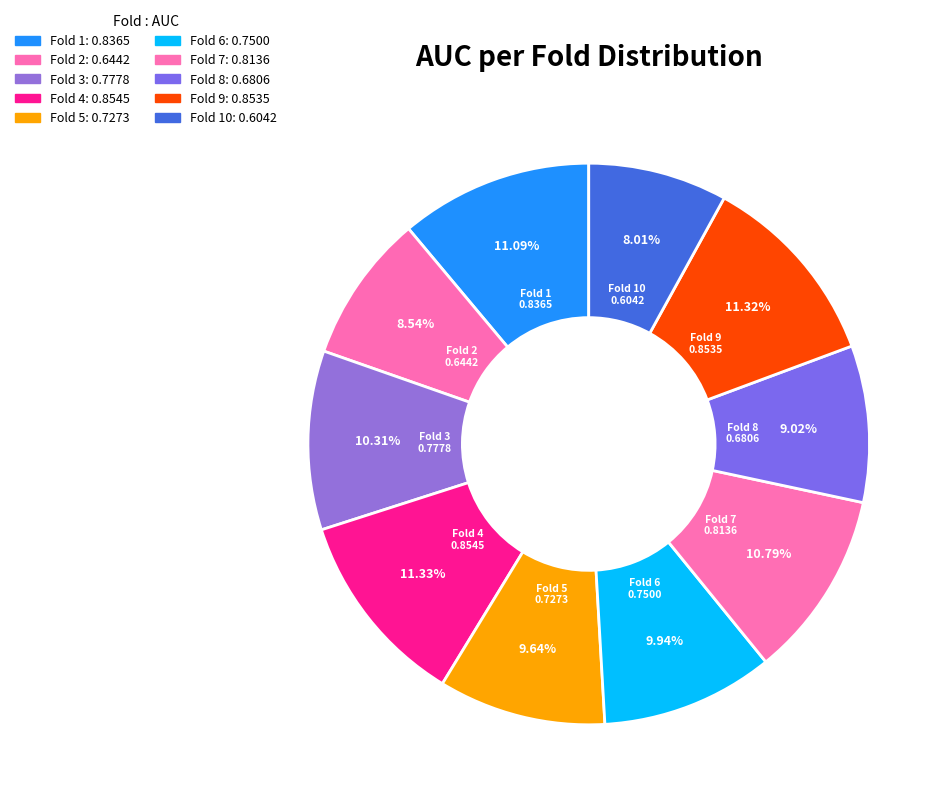

To the nearest percent, what percentage of the pie is Fold 10?

8%